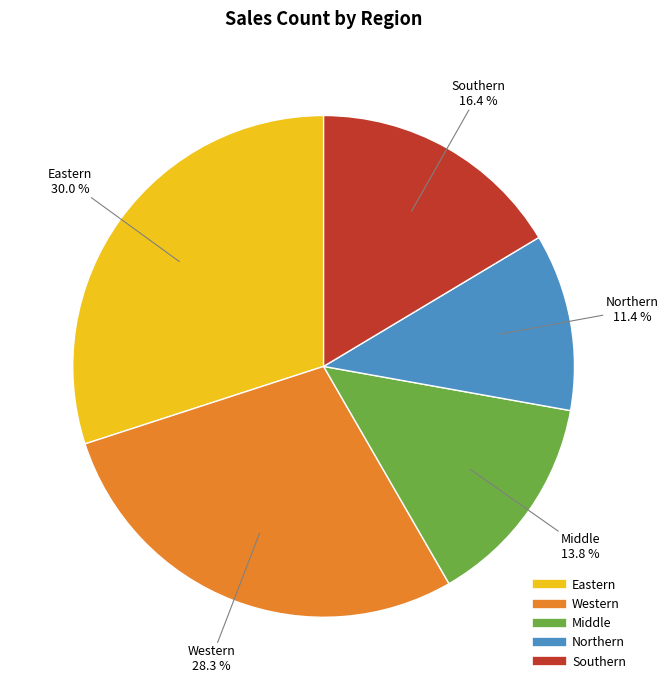

Which slice is the smallest?

Northern